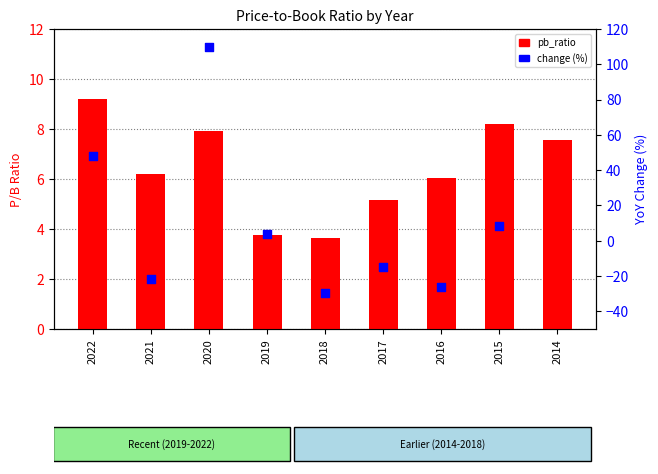

What is the change in value from 2015 to 2014?

-0.6